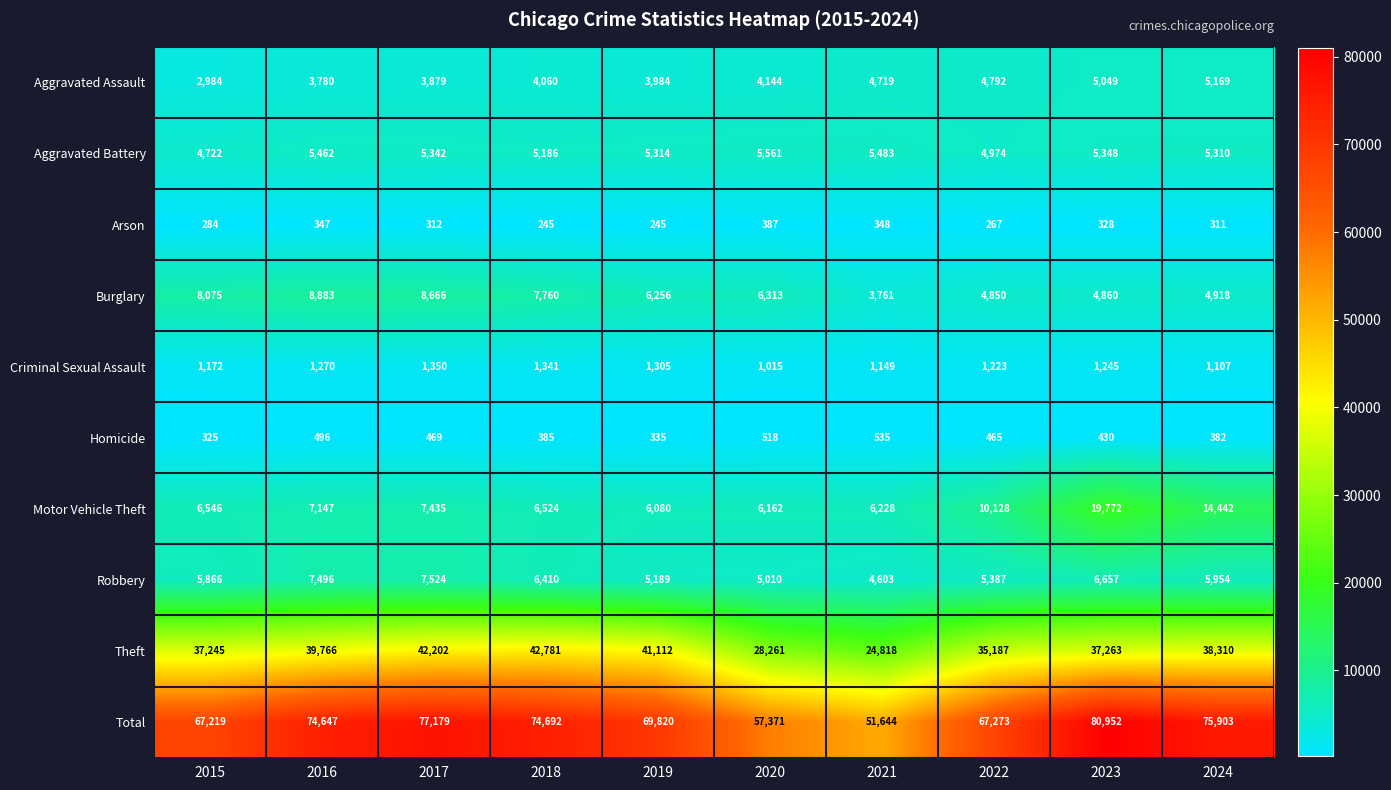

Is the value of Total at 2016 greater than the value of Theft at 2020?

Yes